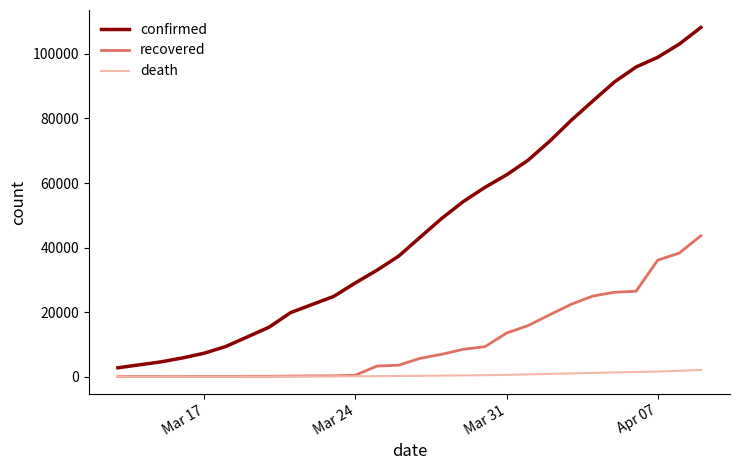

True or false: death and confirmed cross at least once.

False